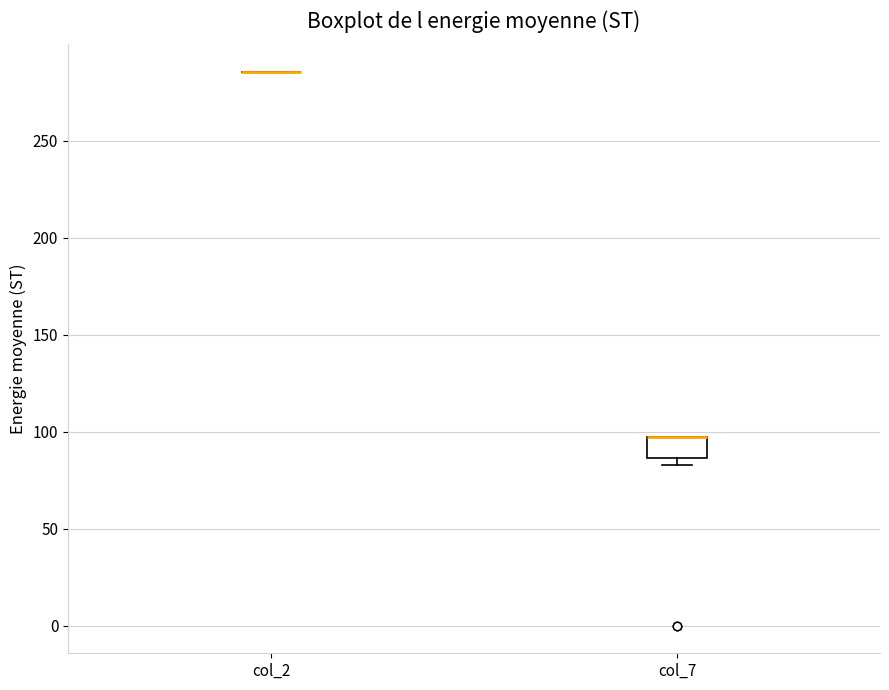

Reading left to right, transcribe this box plot: for each box, give where its median line is, the range the box spans, and where its two whiskers end, as read against the y-axis. The values are not printed on the chart, so give them approximately, as read against the axis.

col_2: box collapsed to a line at 285, whiskers 285 to 285
col_7: median 95 (drawn on the box's upper edge), box 85 to 95, whiskers 85 (just below the box's lower edge) to 95